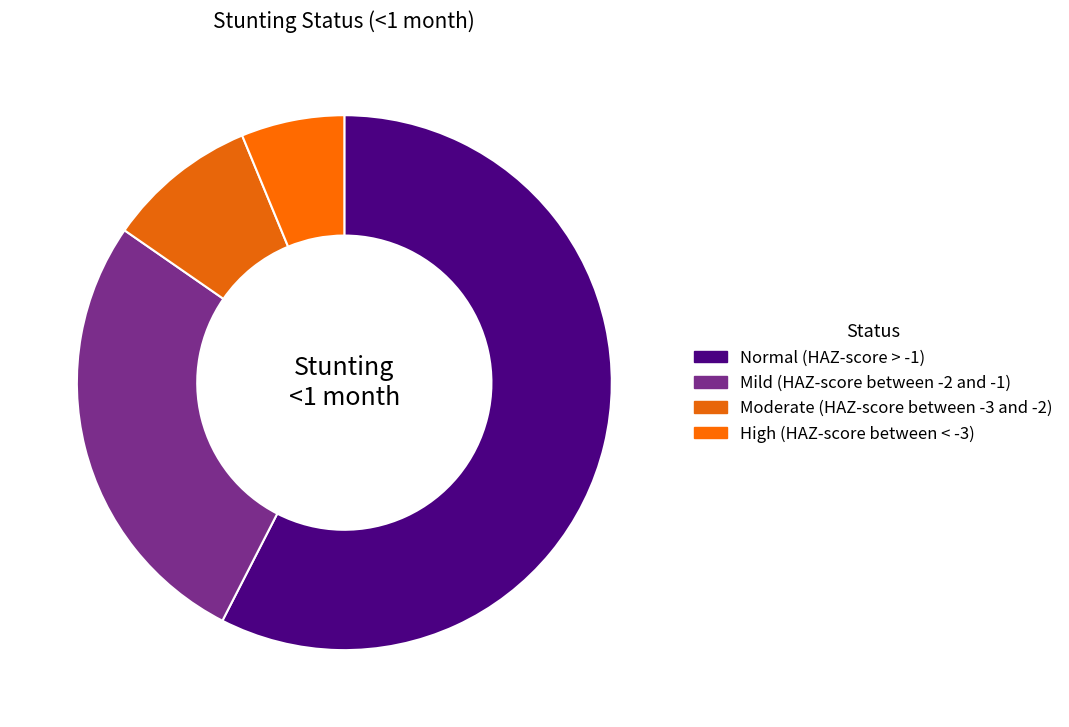

Is there any slice that represents more than half of the pie?

Yes